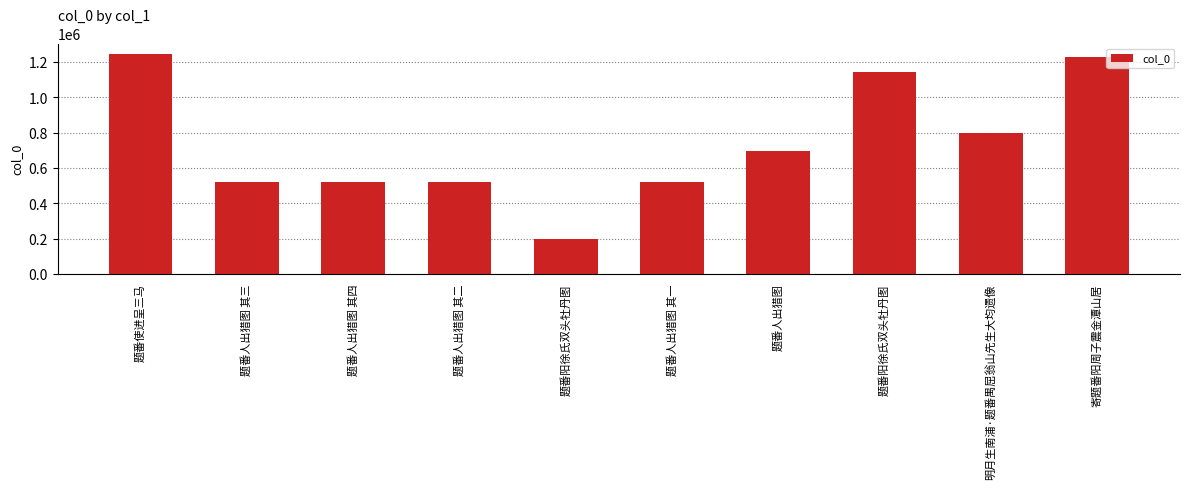

Count the number of categories in the chart.

10